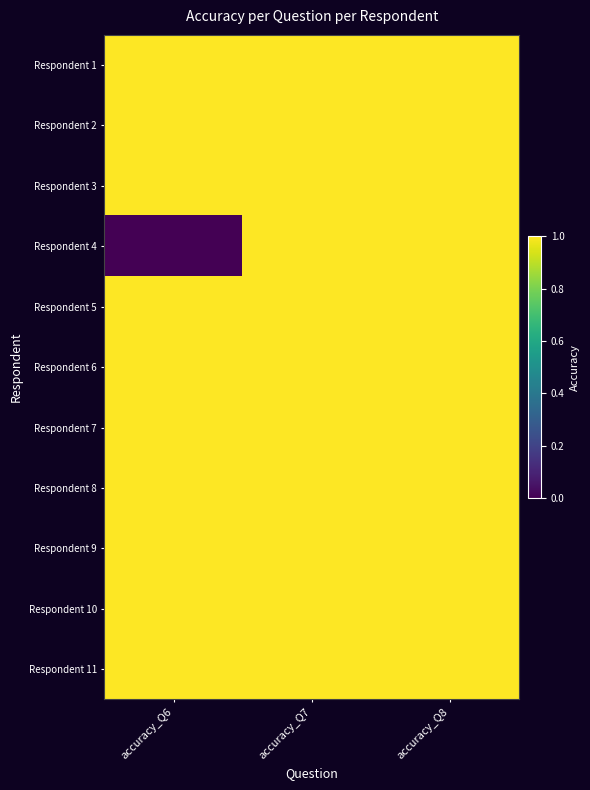

At which category is the sum across all series the highest?

accuracy_Q7